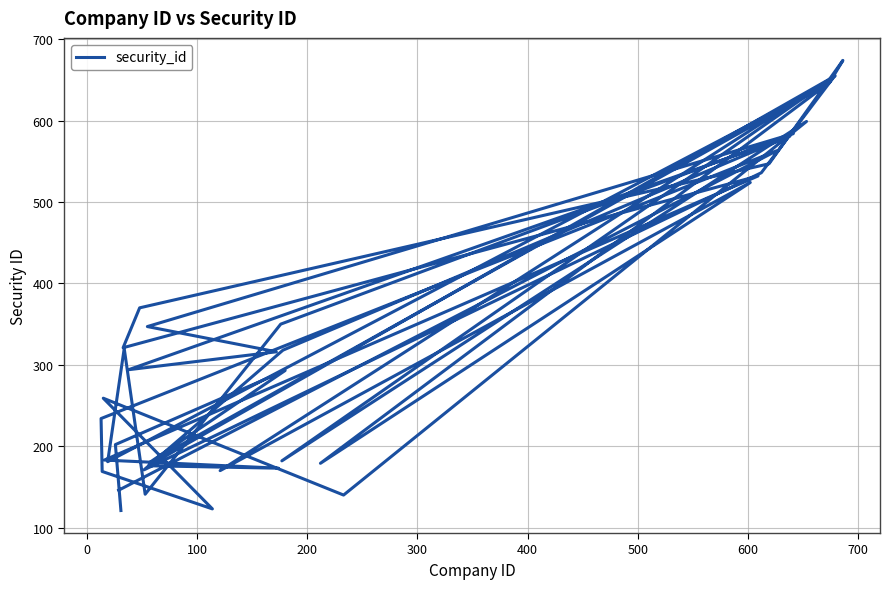

How many points are lower than both their immediate neighbors (excluding endpoints)?

12